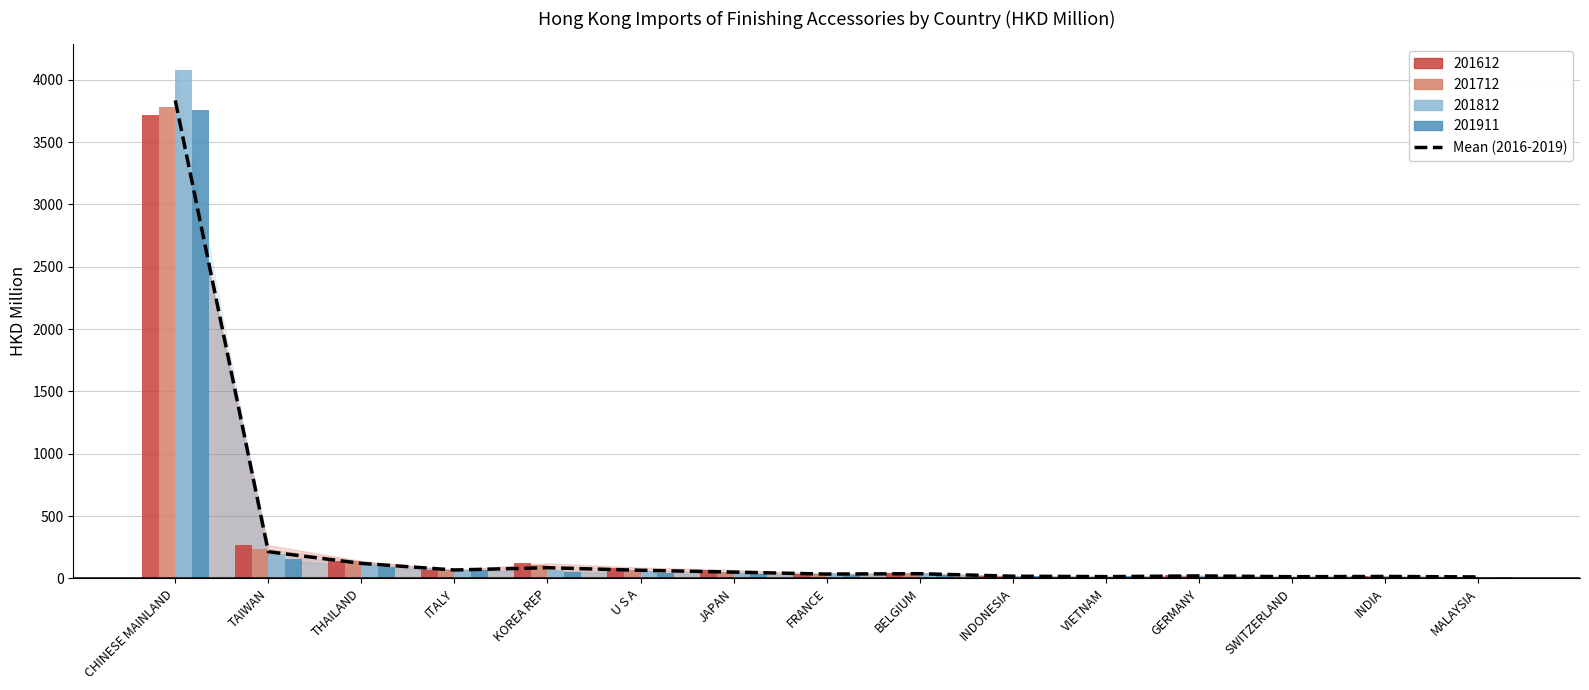

What is the value of the 12th bar from the left?

19.5